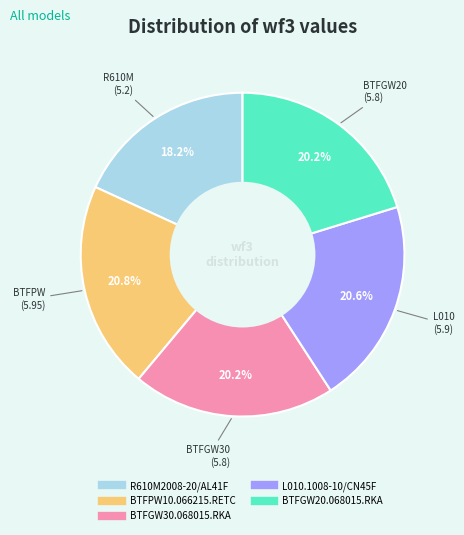

Is it true that L010.1008-10/CN45F is 21% of the pie?

True